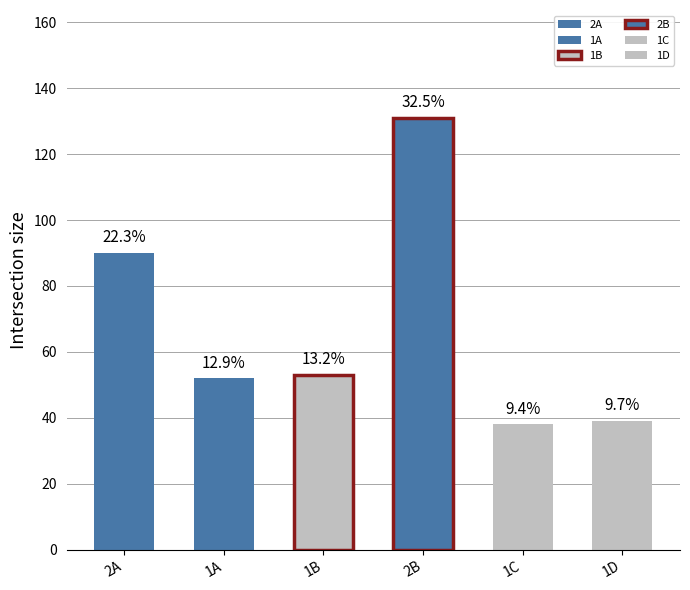

Is it true that 1A equals 7 at diptera_a?

False